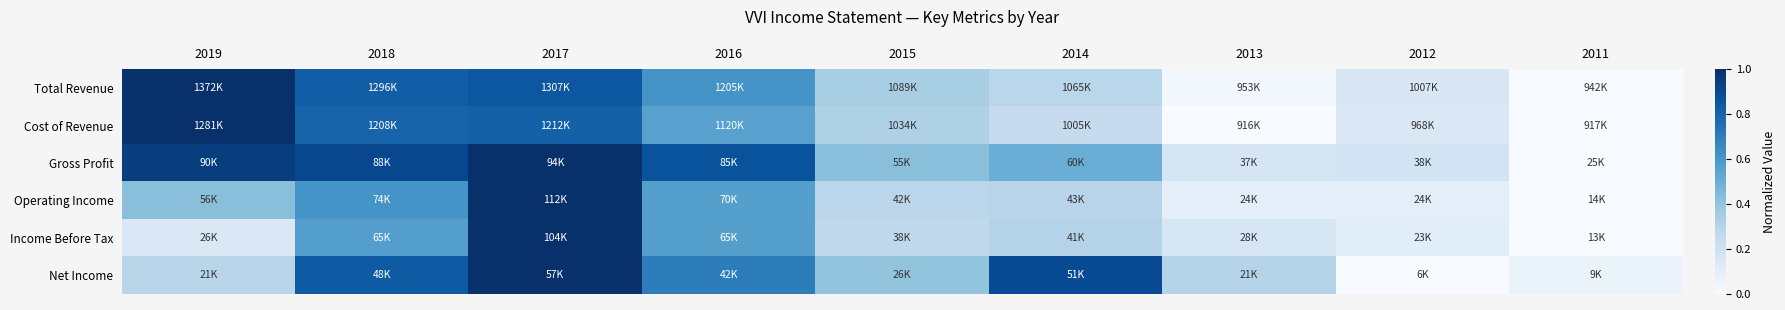

Rank the series at 2013 from highest to lowest value.

Net Income, Gross Profit, Income Before Tax, Operating Income, Total Revenue, Cost of Revenue